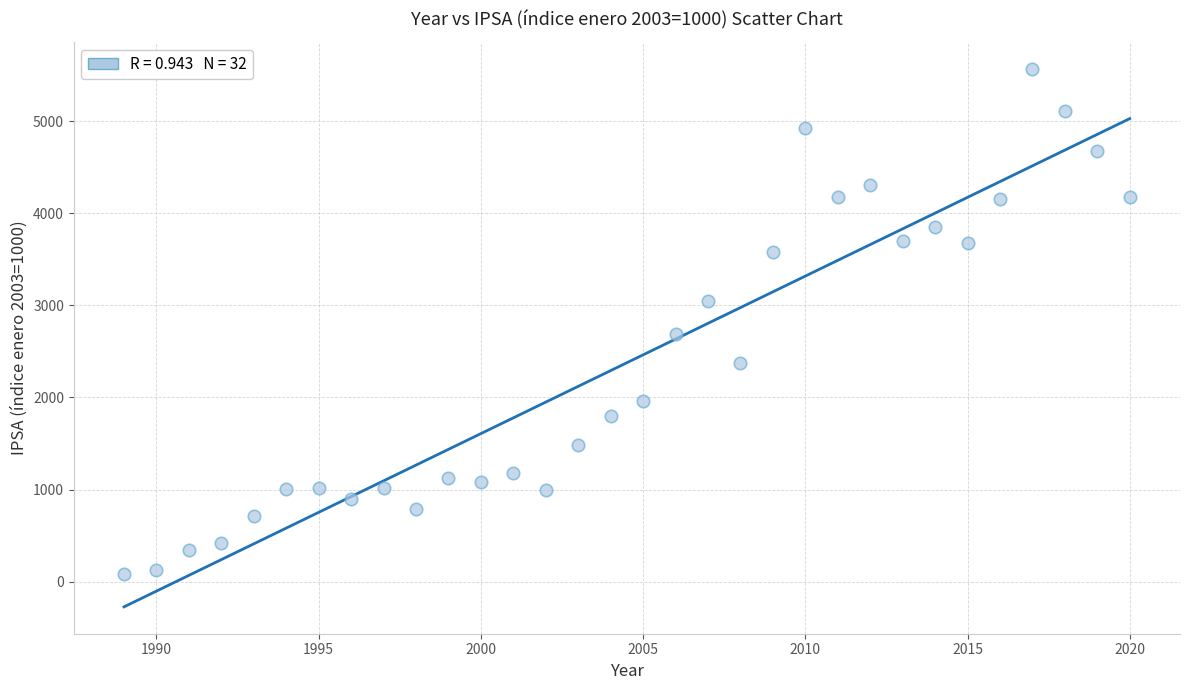

What is the range of X values (max minus min)?

31.0